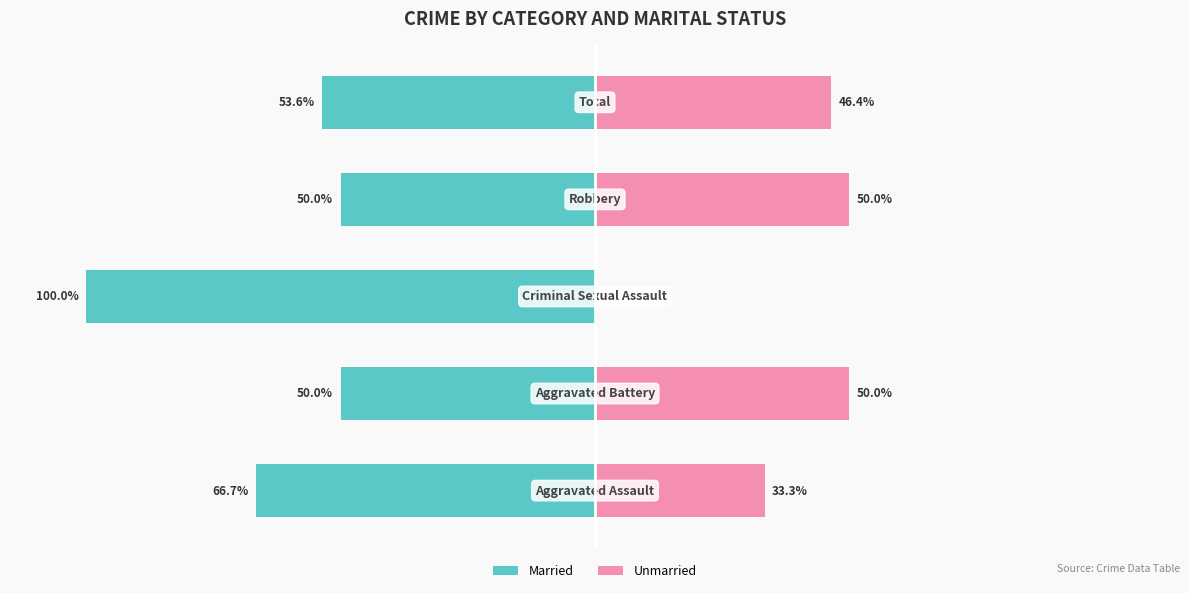

Is the value of Unmarried at 0 greater than the value of Married at 50?

Yes